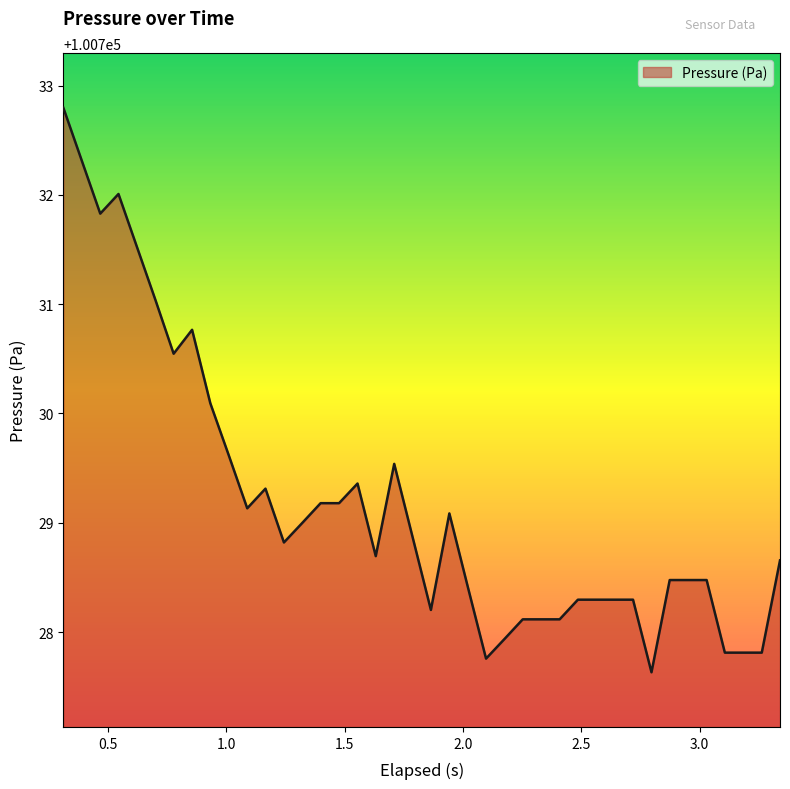

What is the difference between the maximum and minimum values?

5.2